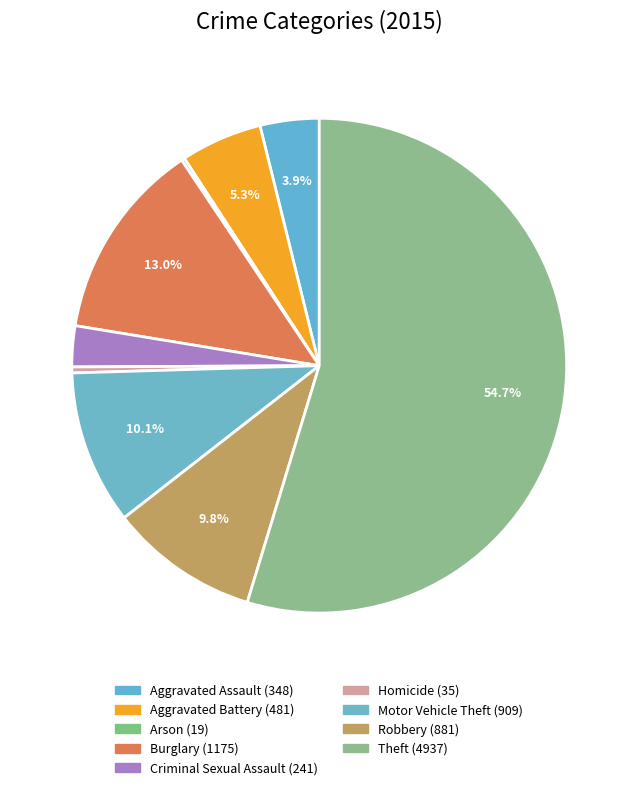

Do Arson and Burglary together represent more than half of the pie?

No